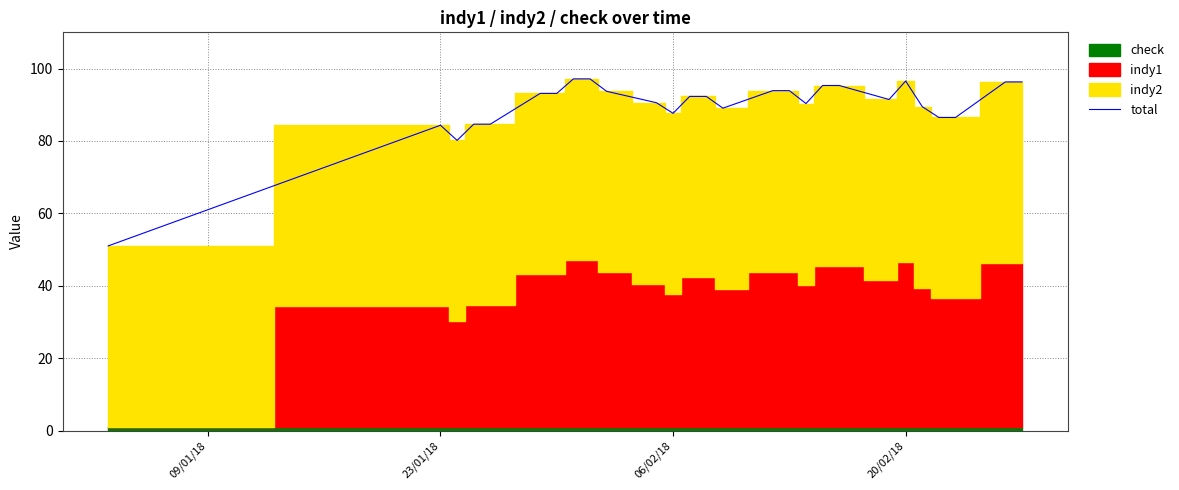

What is the lowest value of the total series?

51.0